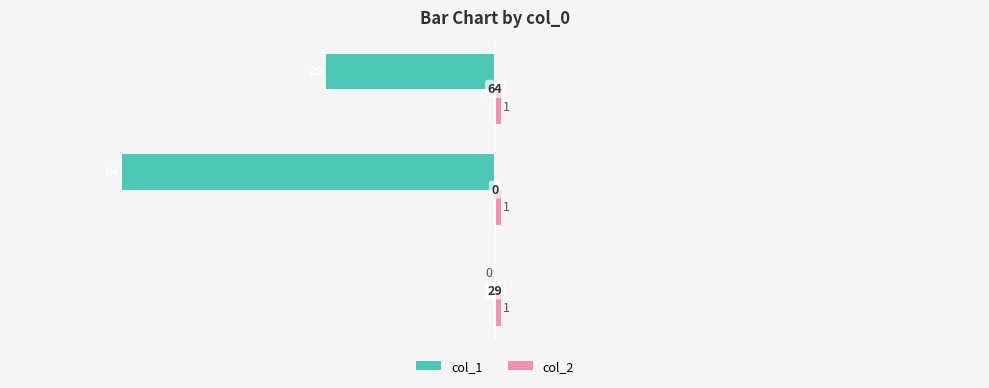

What is the sum of all col_1 values?

-93